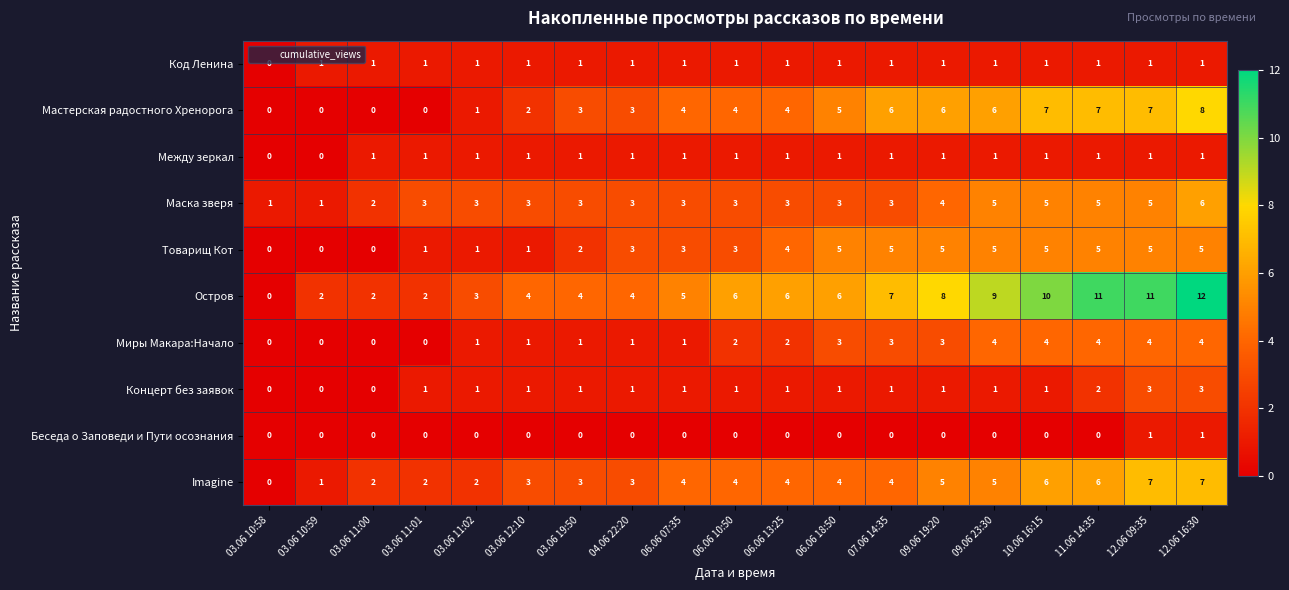

What is the sum of all Концерт без заявок values?

21